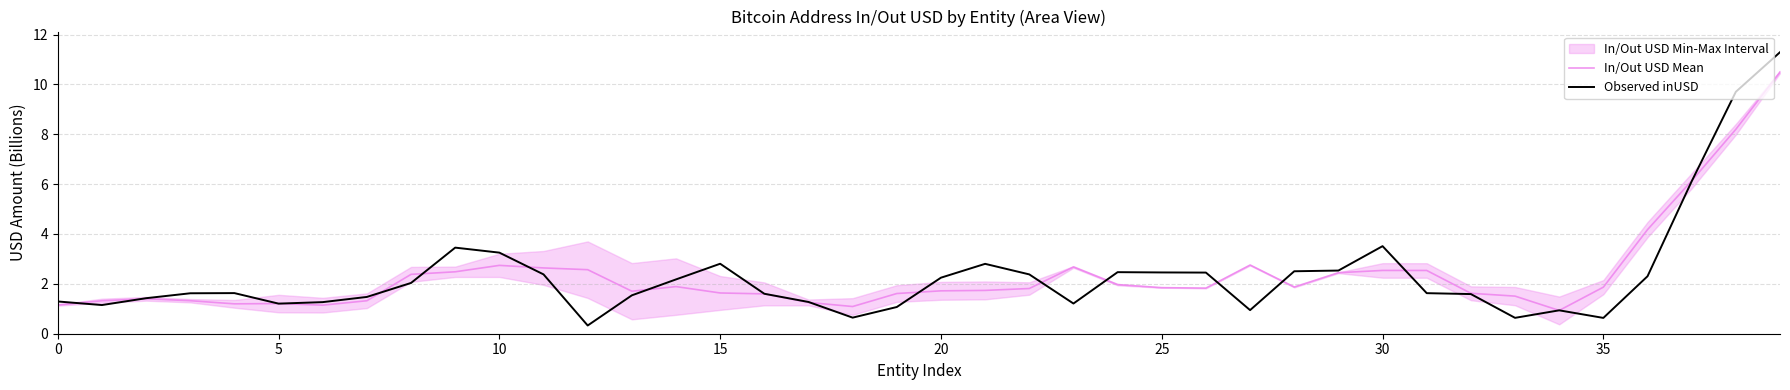

What is the sum of all Observed inUSD values?

94.0